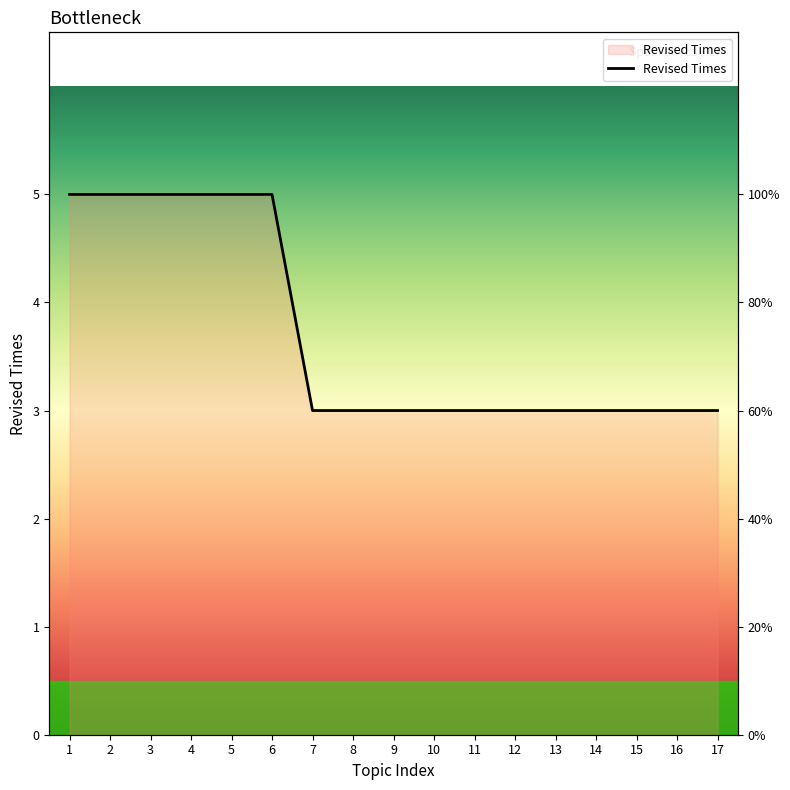

How many values exceed 3?

6